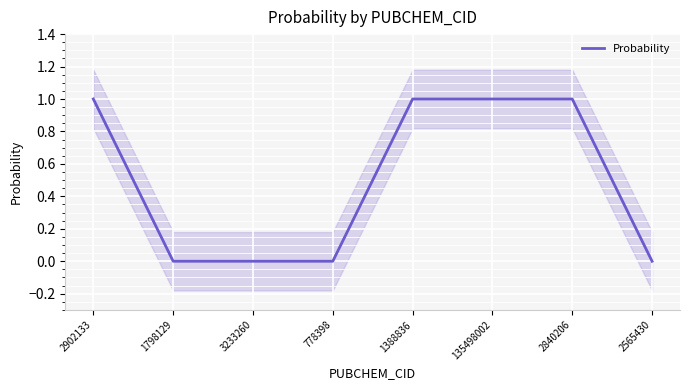

How many lines are shown in the chart?

1